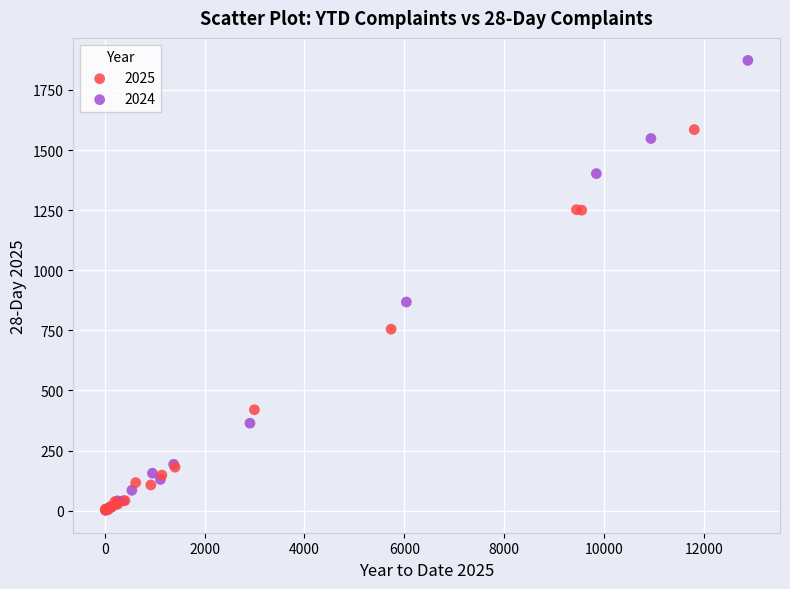

Which series has the largest Y range (max minus min)?

2024